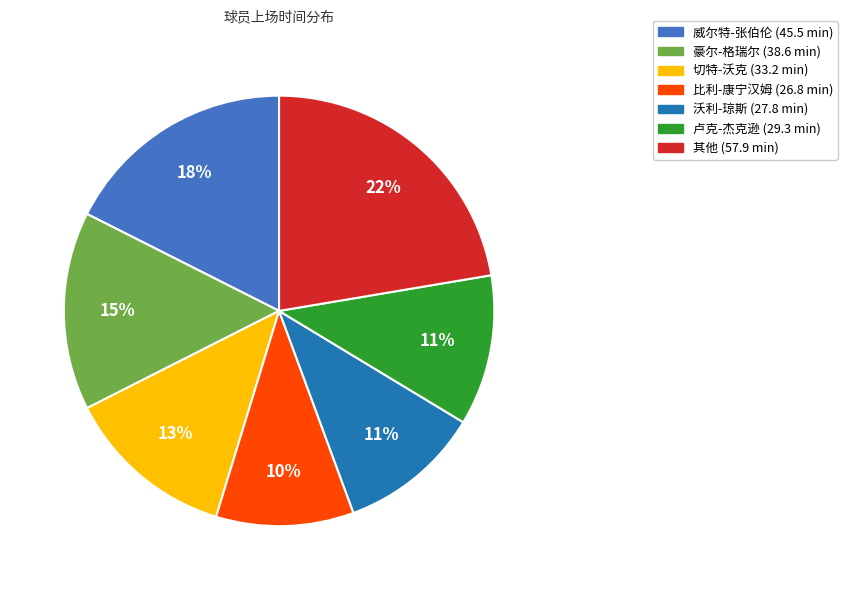

To the nearest percent, what is the difference between the largest and smallest slice percentages?

12%